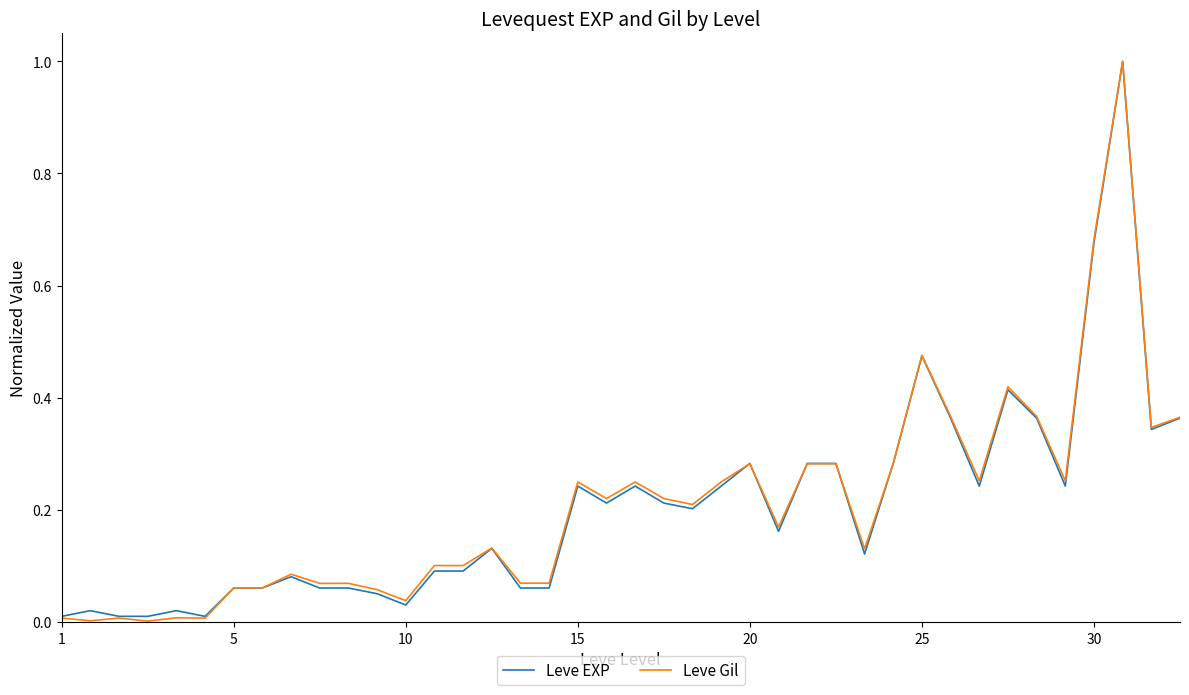

What is the greatest value displayed?

1.0